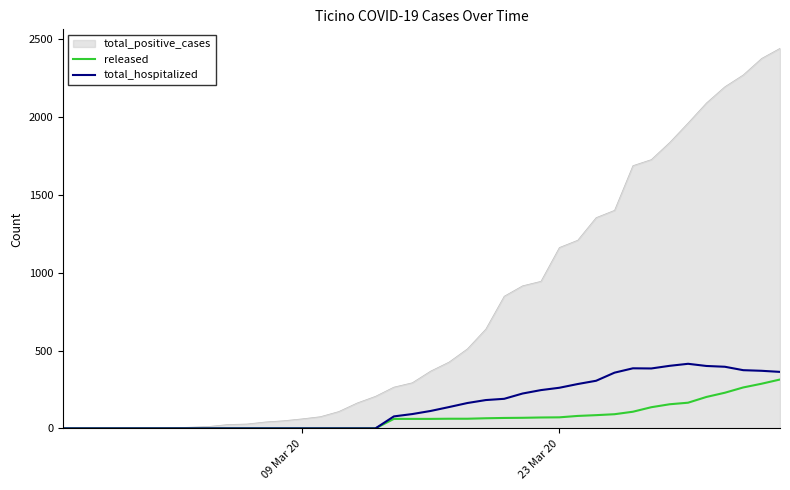

Which series has the largest total across all categories?

total_positive_cases